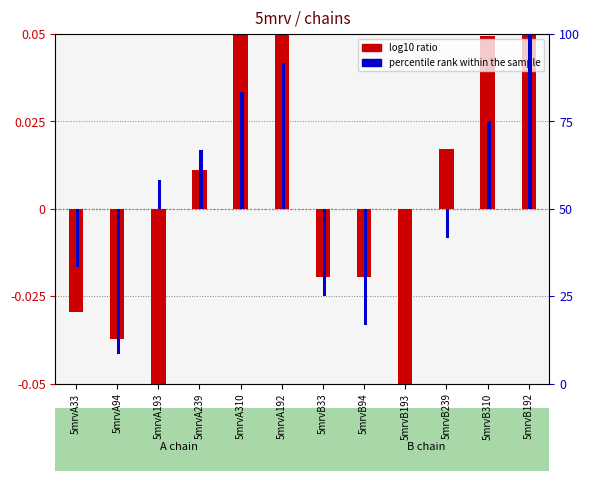

Rank the series at 5mrvA193 from lowest to highest value.

log10 ratio, percentile rank within the sample